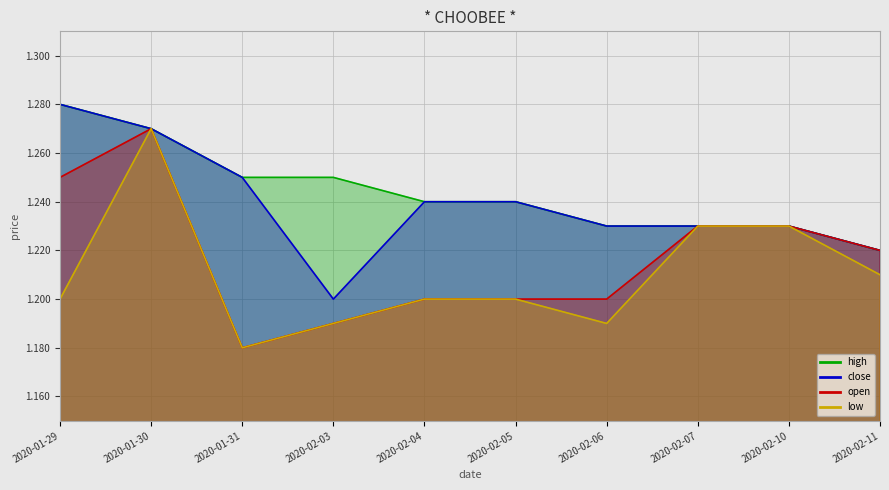

True or false: low and high cross at least once.

False